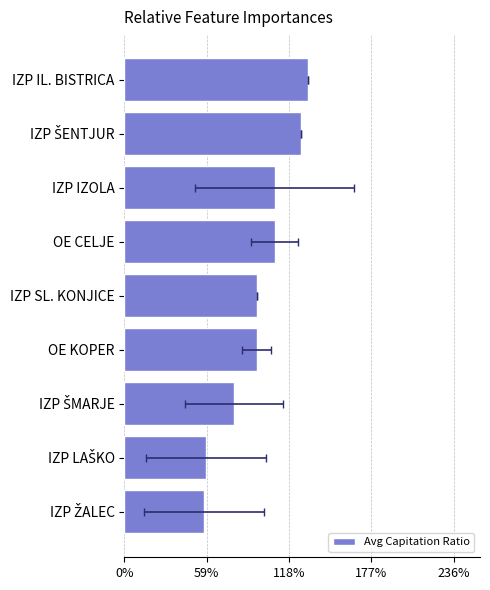

What is the ratio of the value at IZP ŠMARJE to the value at IZP SL. KONJICE?

0.8